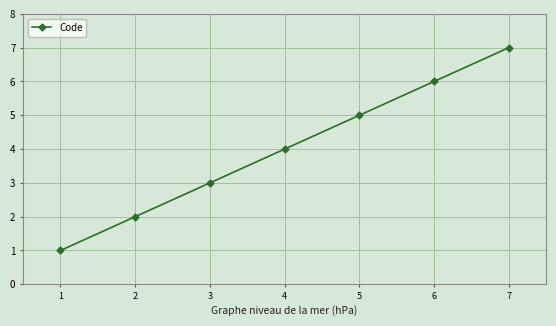

How many lines are shown in the chart?

1